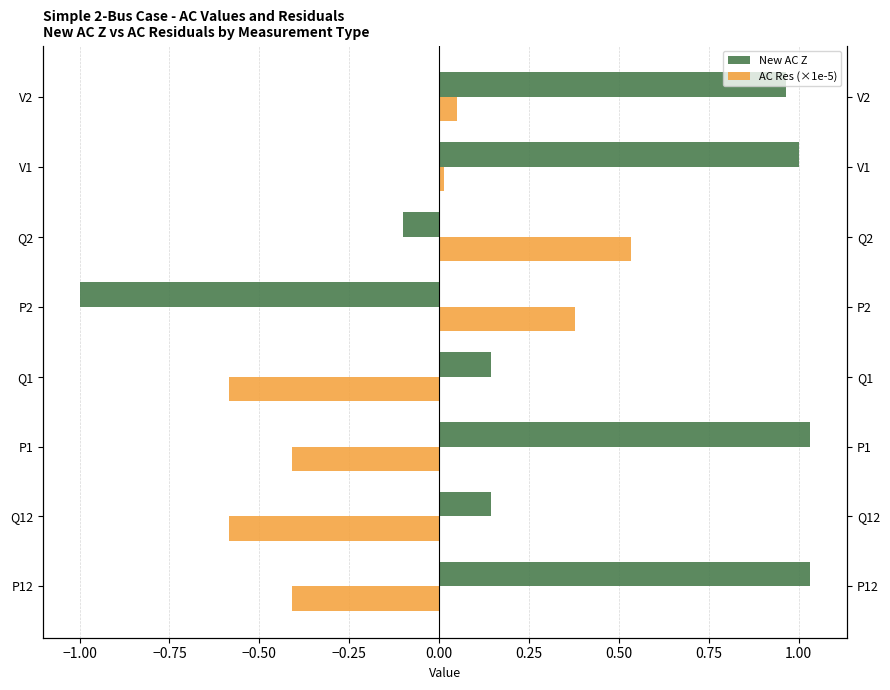

Between V2 and Q1, which is larger?

V2